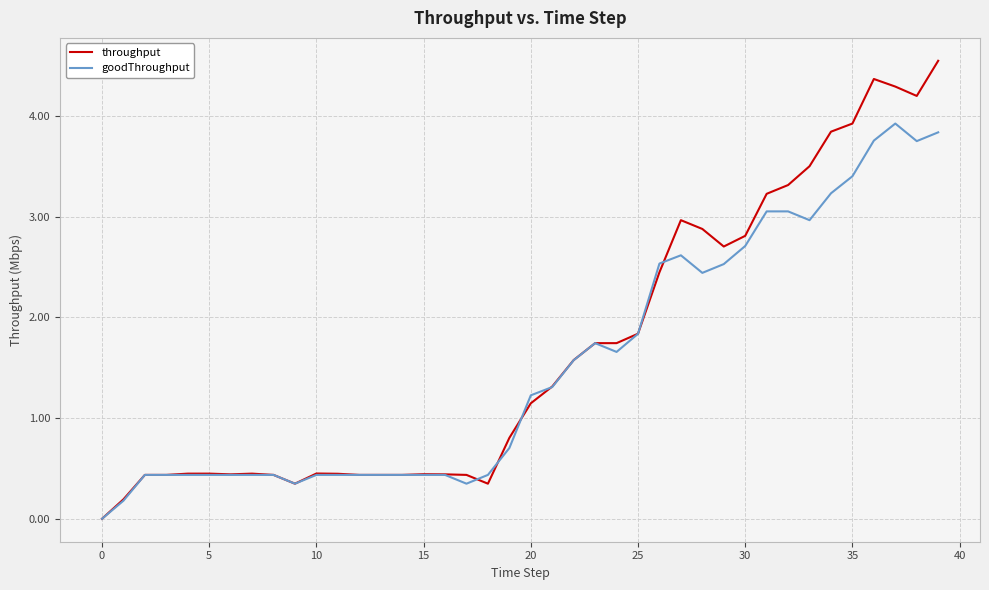

What is the greatest value displayed?

4.5